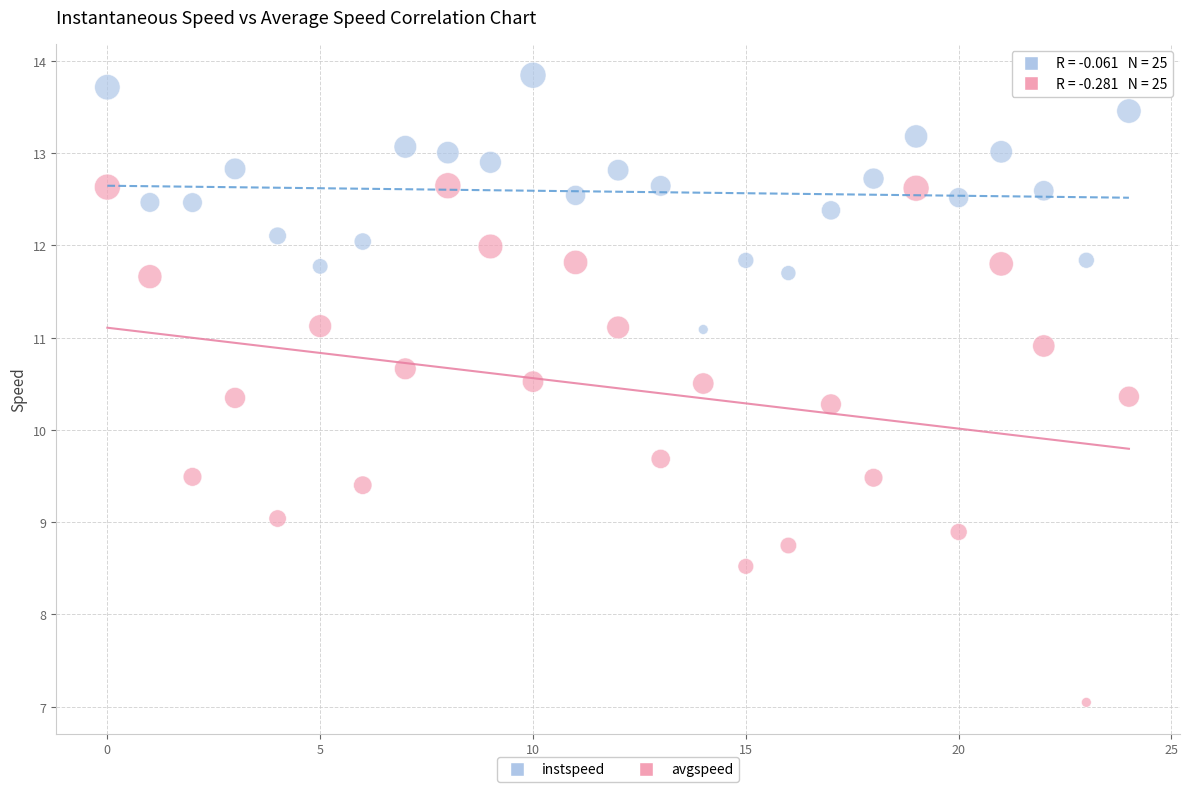

Which series has the widest spread of Y values?

avgspeed